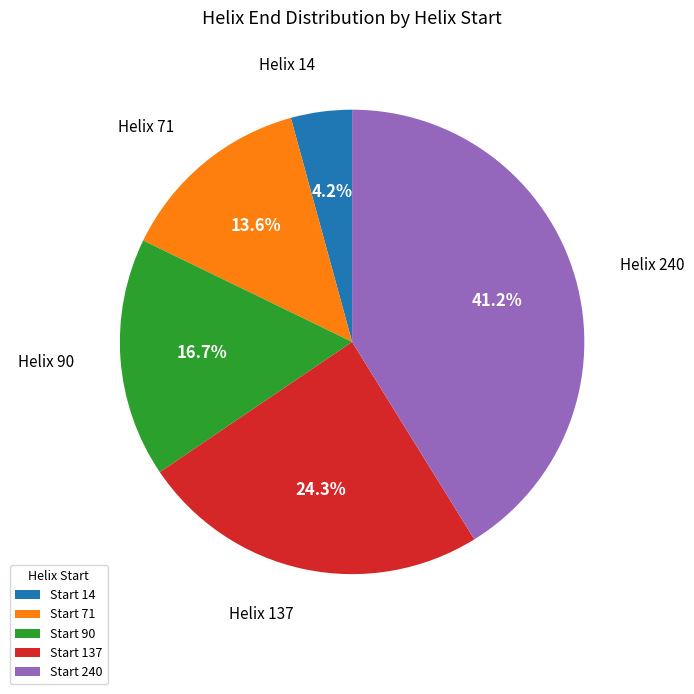

To the nearest percent, what is the average slice percentage?

20%